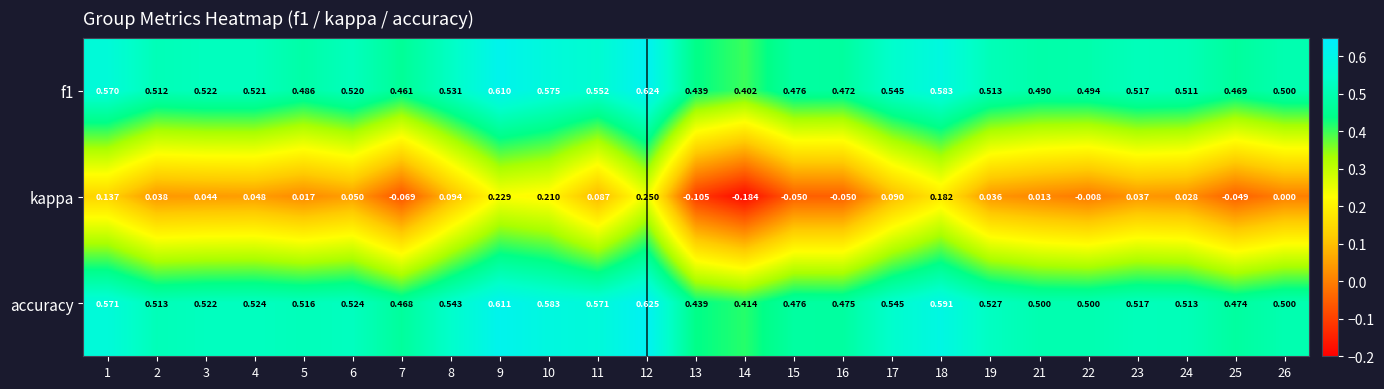

Between 1 and 5, which series saw the biggest shift?

kappa